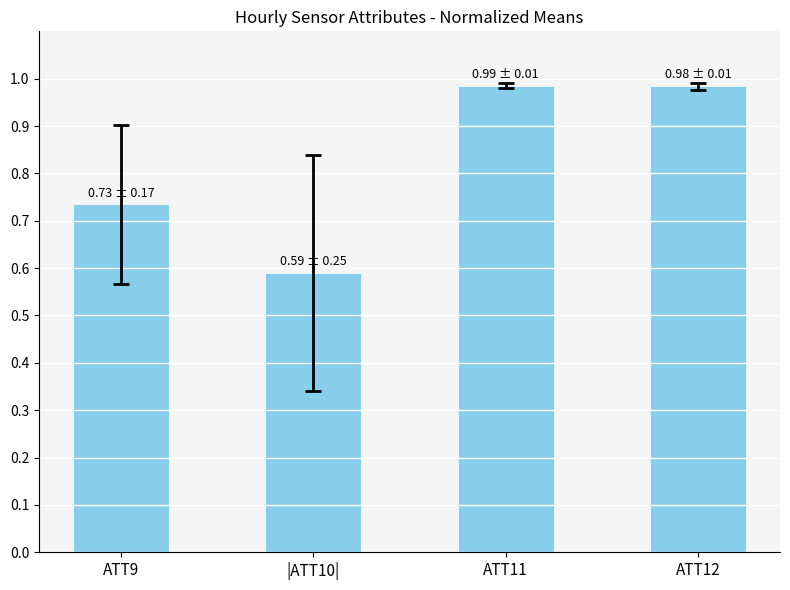

What is the difference between the maximum and minimum values?

0.4